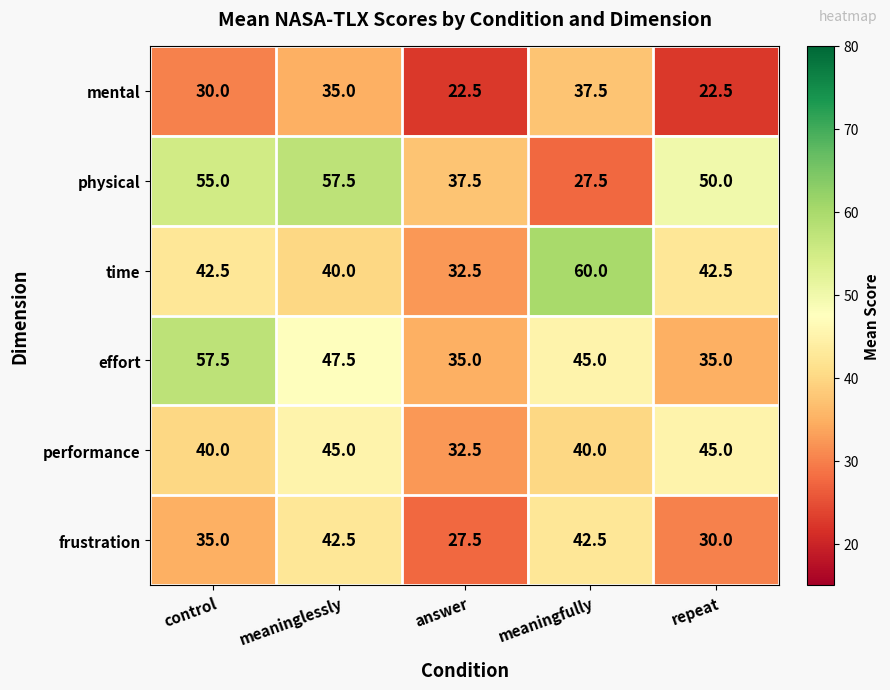

Reading left to right, list all the values displayed in this chart.

mental: control=30.0	meaninglessly=35.0	answer=22.5	meaningfully=37.5	repeat=22.5
physical: control=55.0	meaninglessly=57.5	answer=37.5	meaningfully=27.5	repeat=50.0
time: control=42.5	meaninglessly=40.0	answer=32.5	meaningfully=60.0	repeat=42.5
effort: control=57.5	meaninglessly=47.5	answer=35.0	meaningfully=45.0	repeat=35.0
performance: control=40.0	meaninglessly=45.0	answer=32.5	meaningfully=40.0	repeat=45.0
frustration: control=35.0	meaninglessly=42.5	answer=27.5	meaningfully=42.5	repeat=30.0